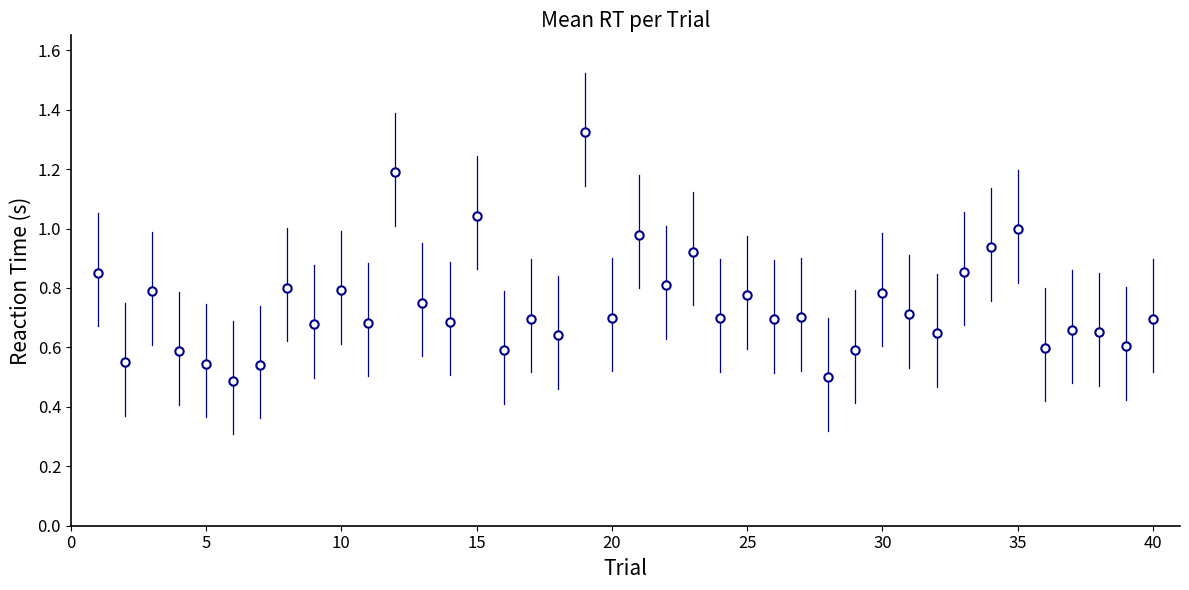

Does the chart have visible grid lines?

No